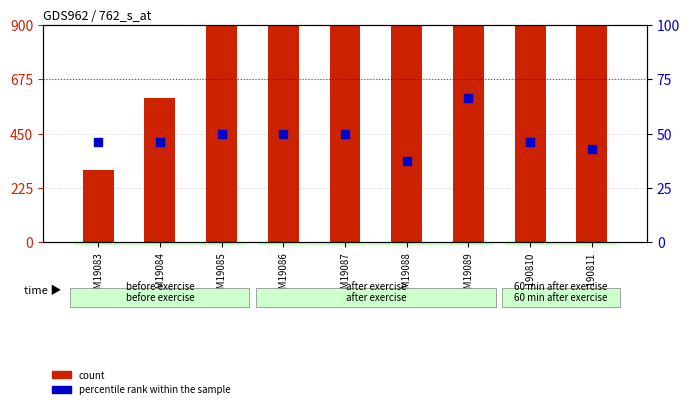

Which series has the largest total across all categories?

count